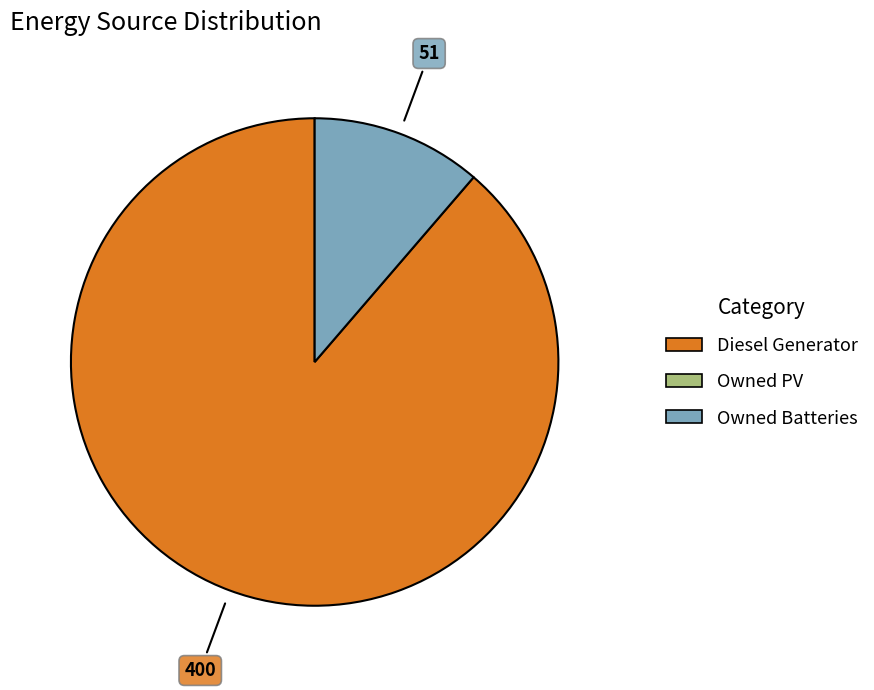

Is there a majority slice in this chart?

Yes